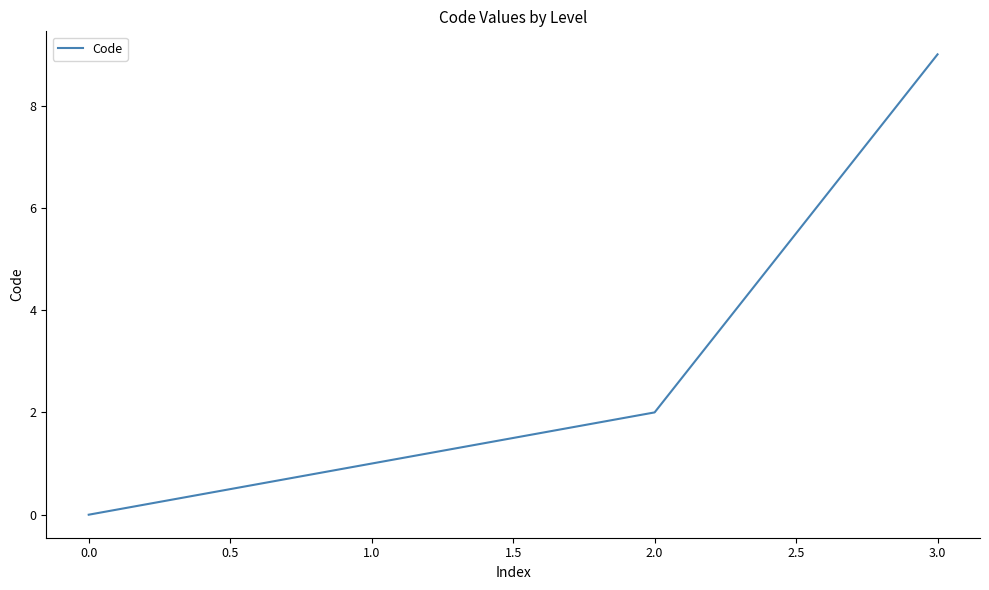

How many lines are shown in the chart?

1